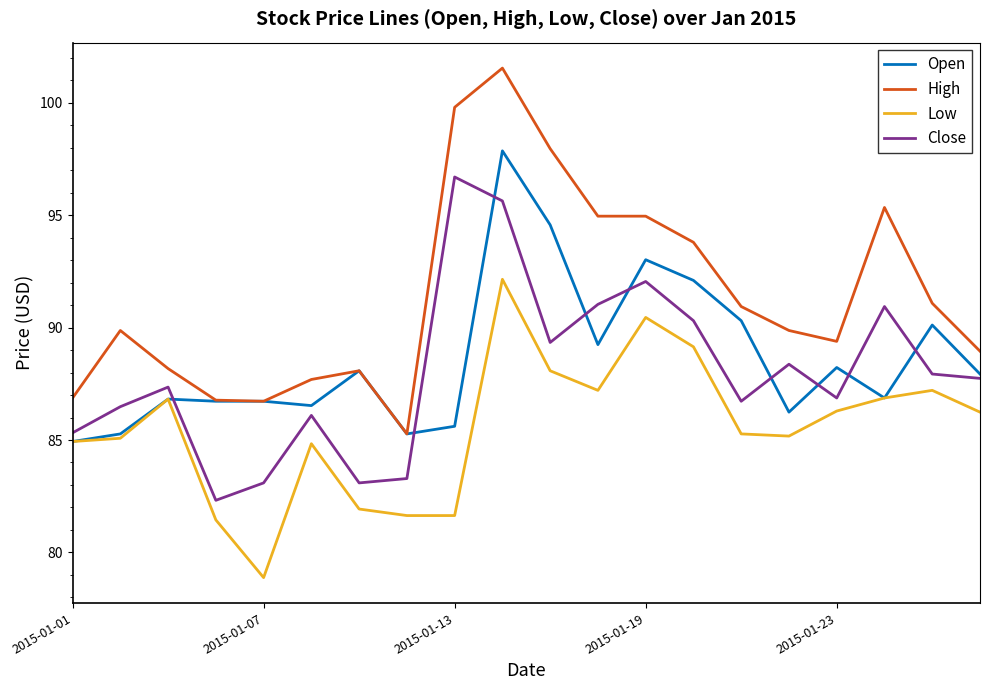

List the series in order of their peak value, lowest first.

Low, Close, Open, High